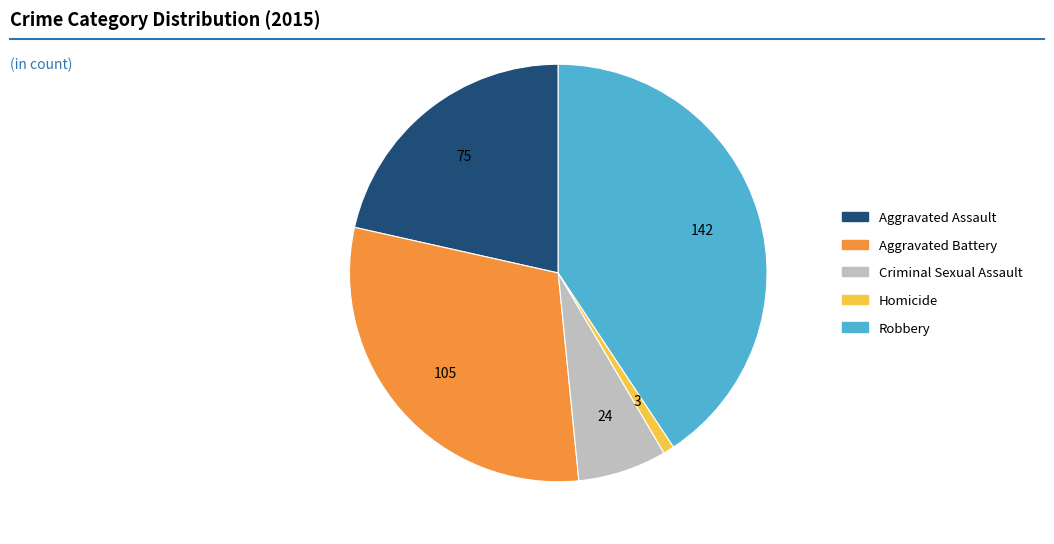

Which slice is the smallest?

Homicide